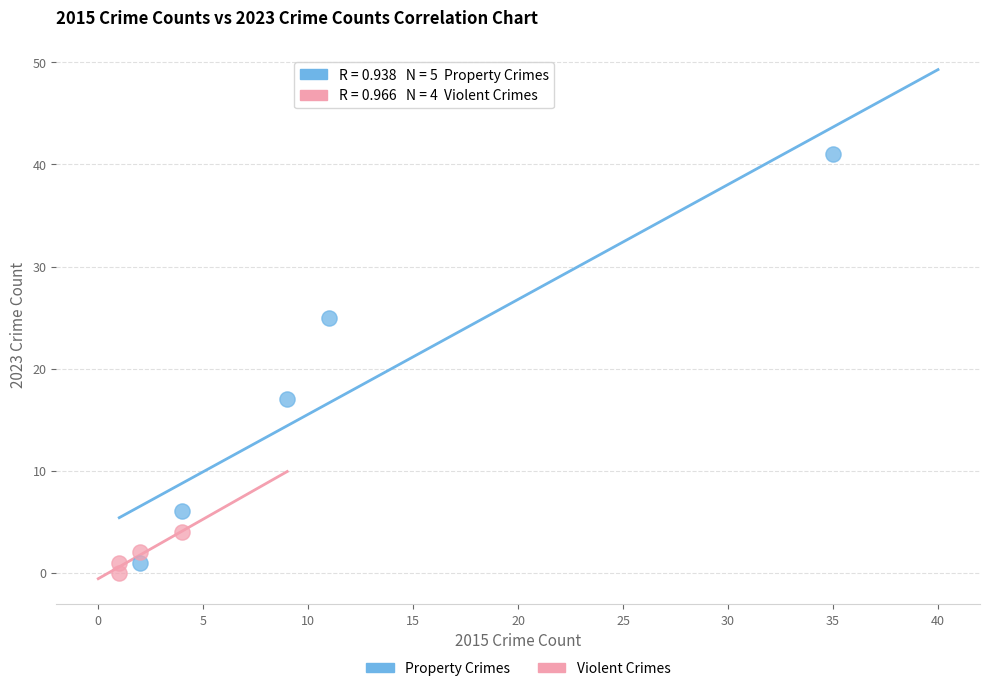

Which series has the largest Y range (max minus min)?

Property Crimes